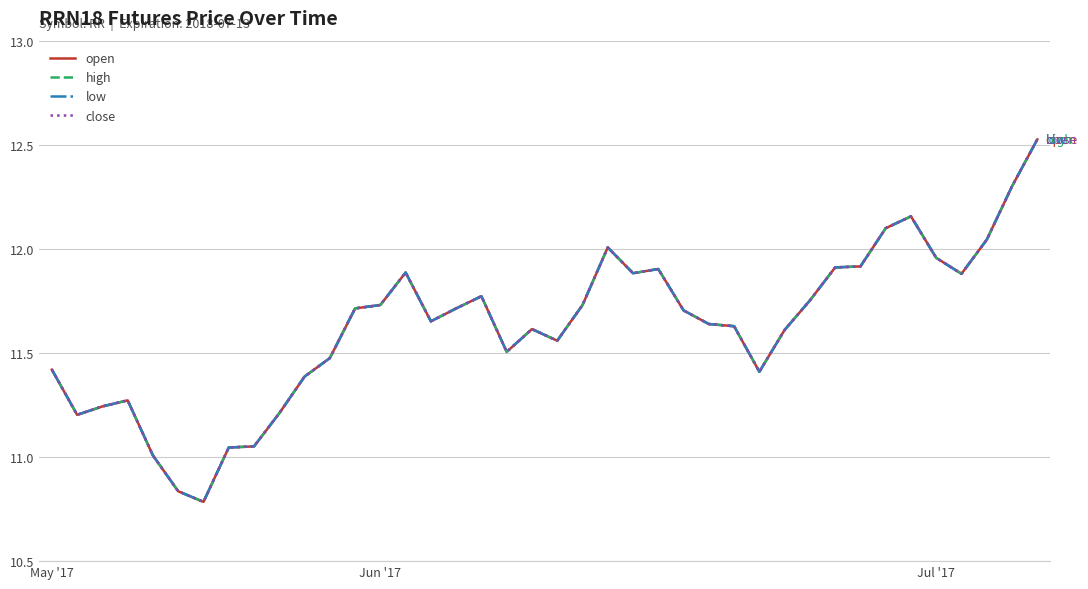

At which category is the sum across all series the highest?

39